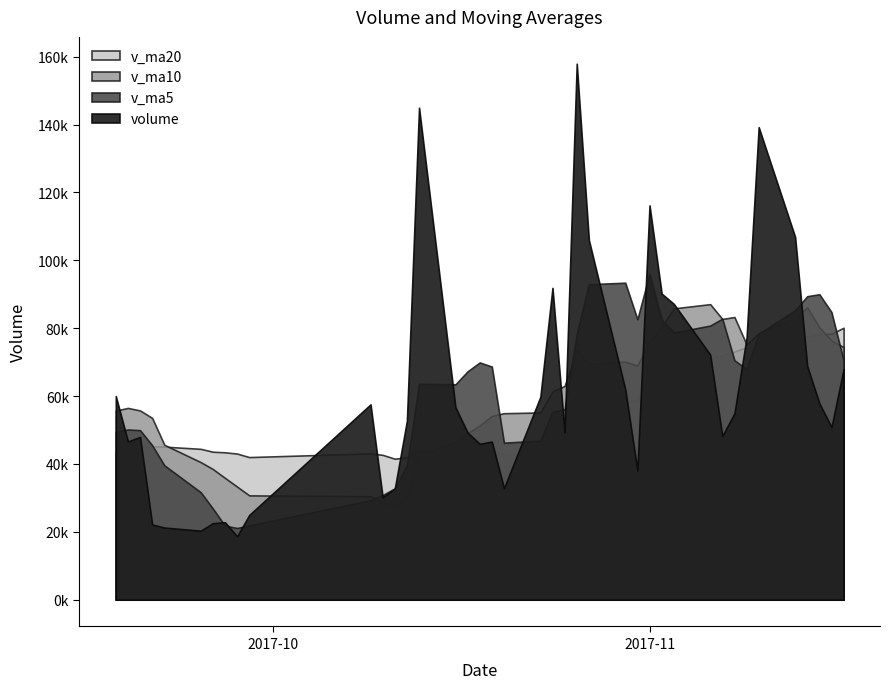

Which series ends up on top after the final intersection of volume and v_ma10?

volume